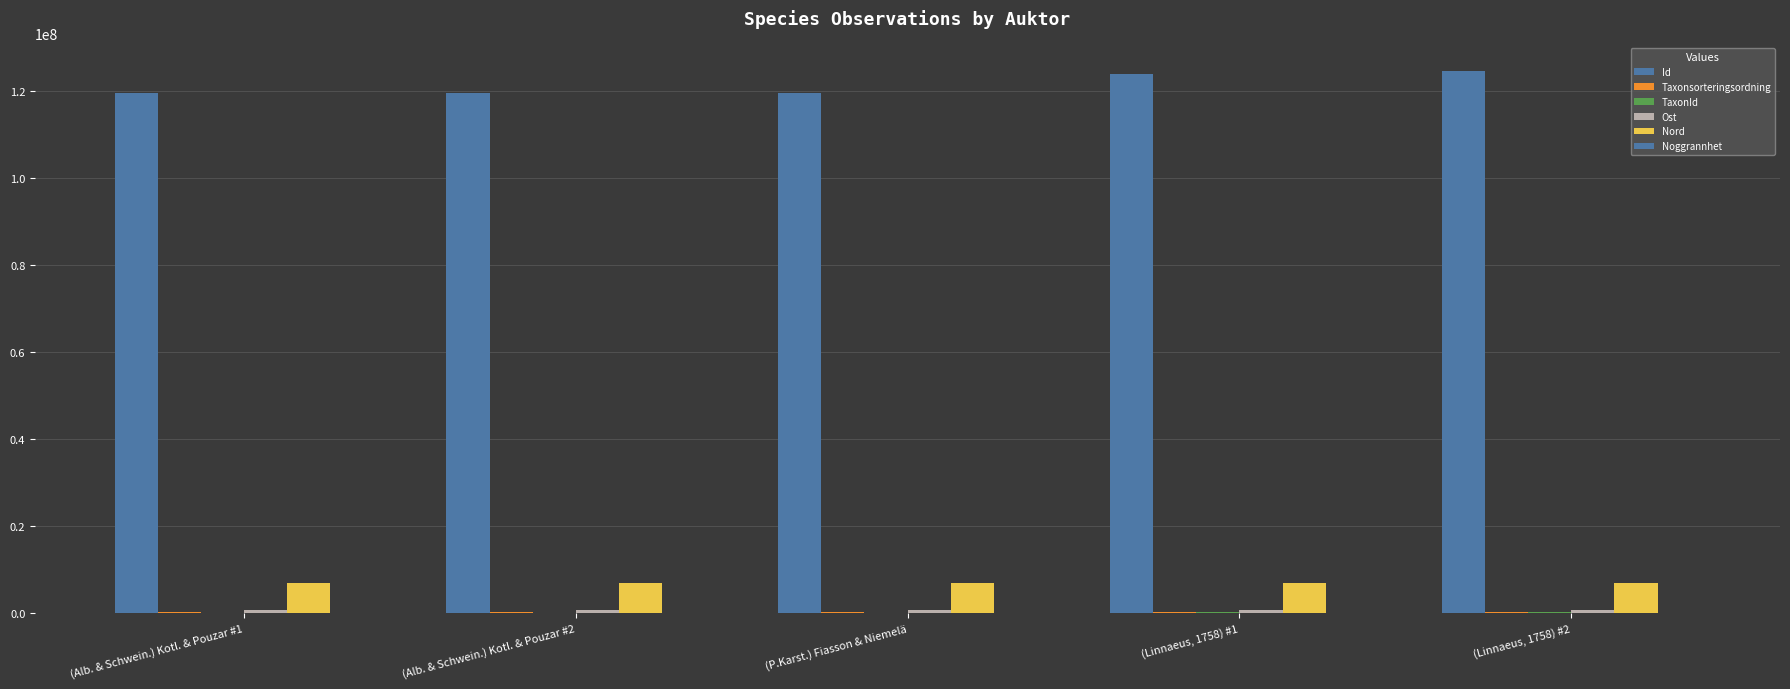

What position from the left is (Alb. & Schwein.) Kotl. & Pouzar #2?

2